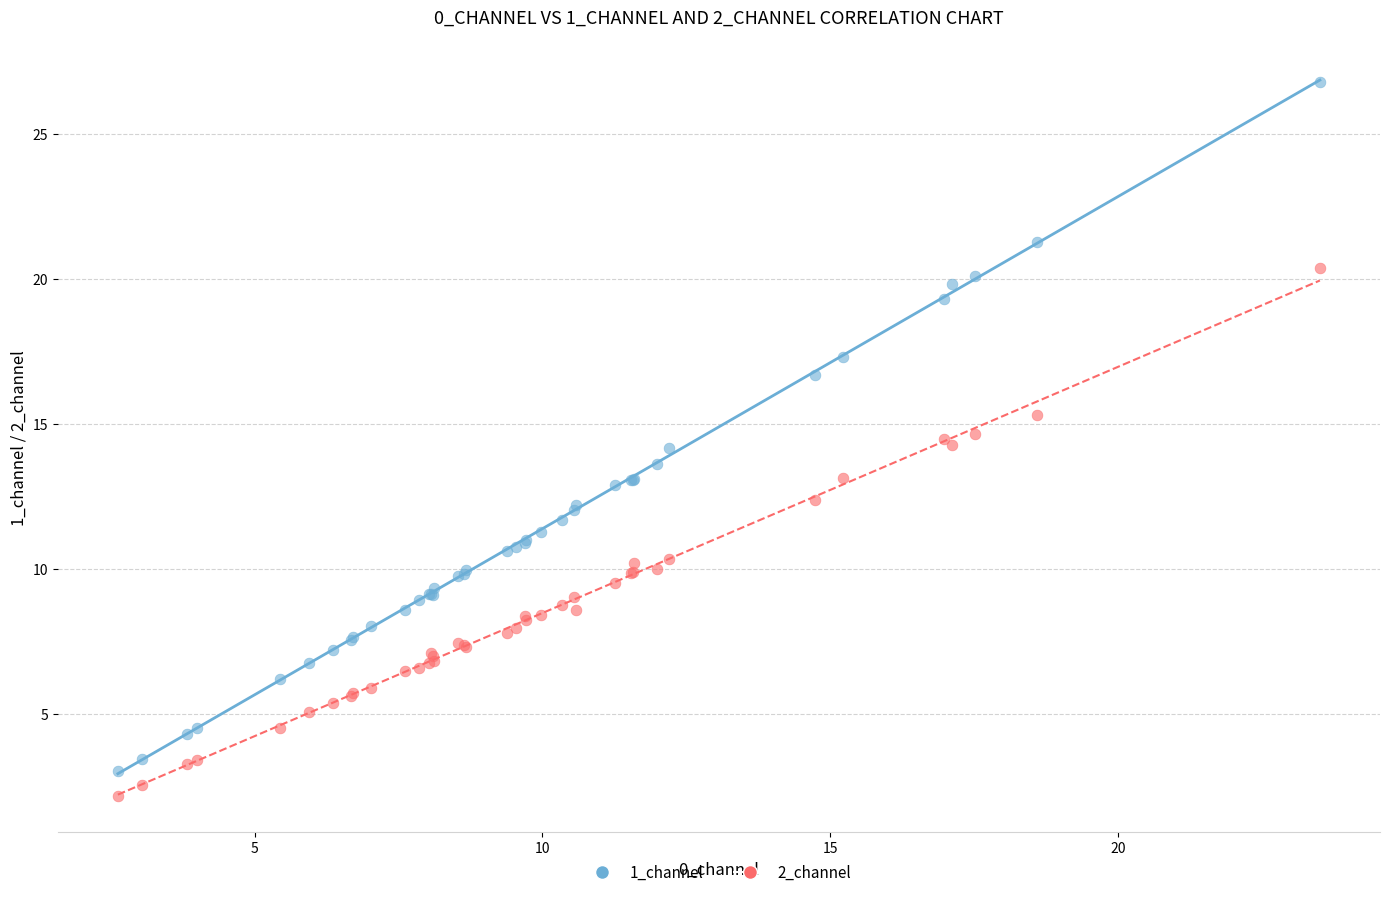

Which series contains the highest Y value?

1_channel